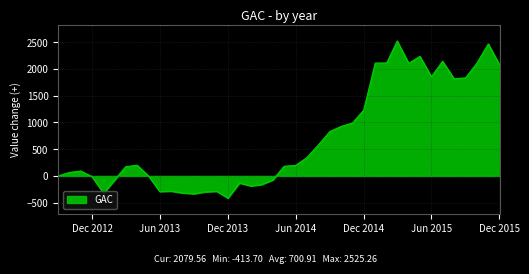

What is the maximum value shown in the chart?

2525.3